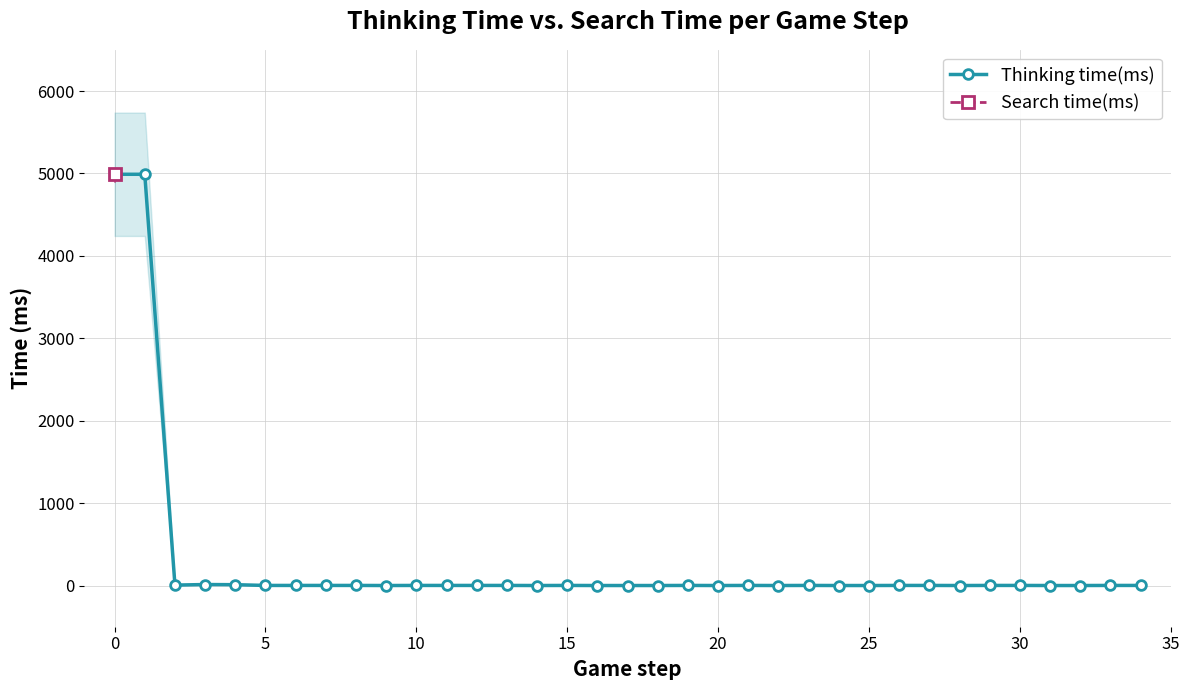

What is the maximum value shown in the chart?

4990